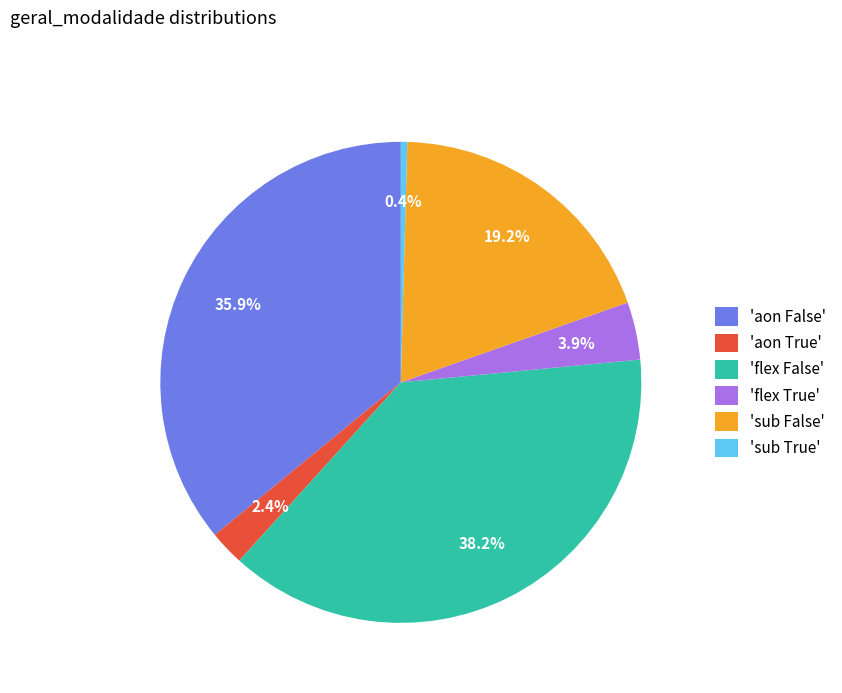

How much of the chart is everything except 'aon True'?

97.6%